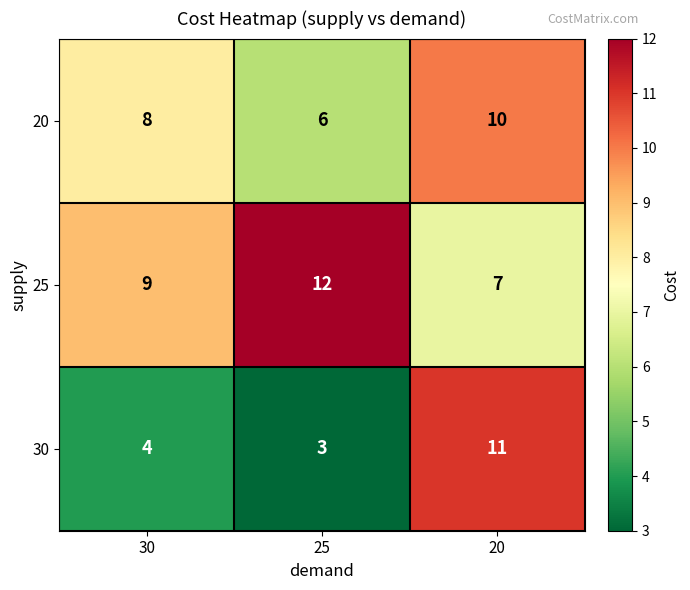

At how many categories does at least one series exceed 7?

3